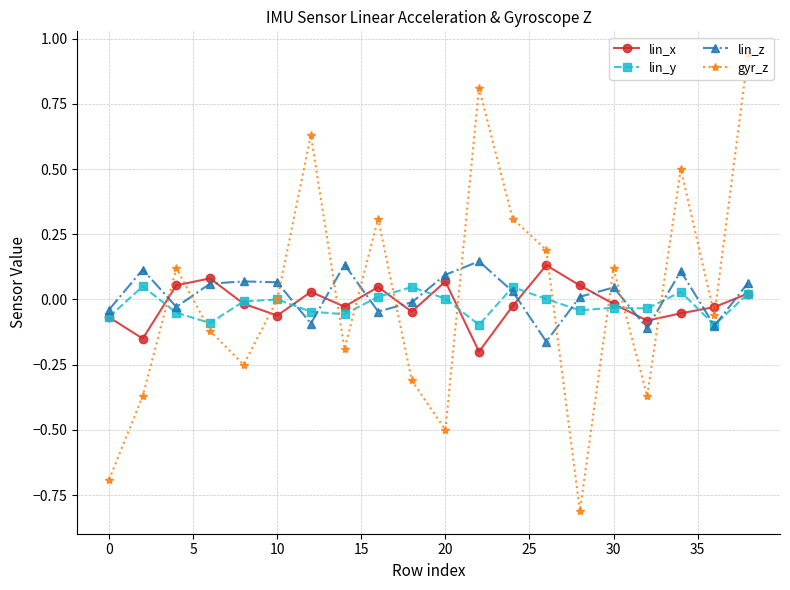

After their last crossing, which series has the higher values: lin_x or lin_z?

lin_z